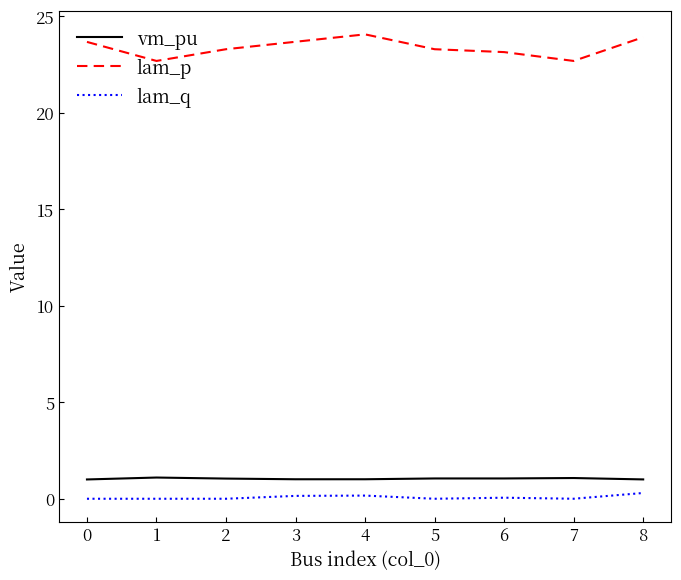

Is the value of vm_pu at 1 greater than the value of lam_q at 2?

Yes